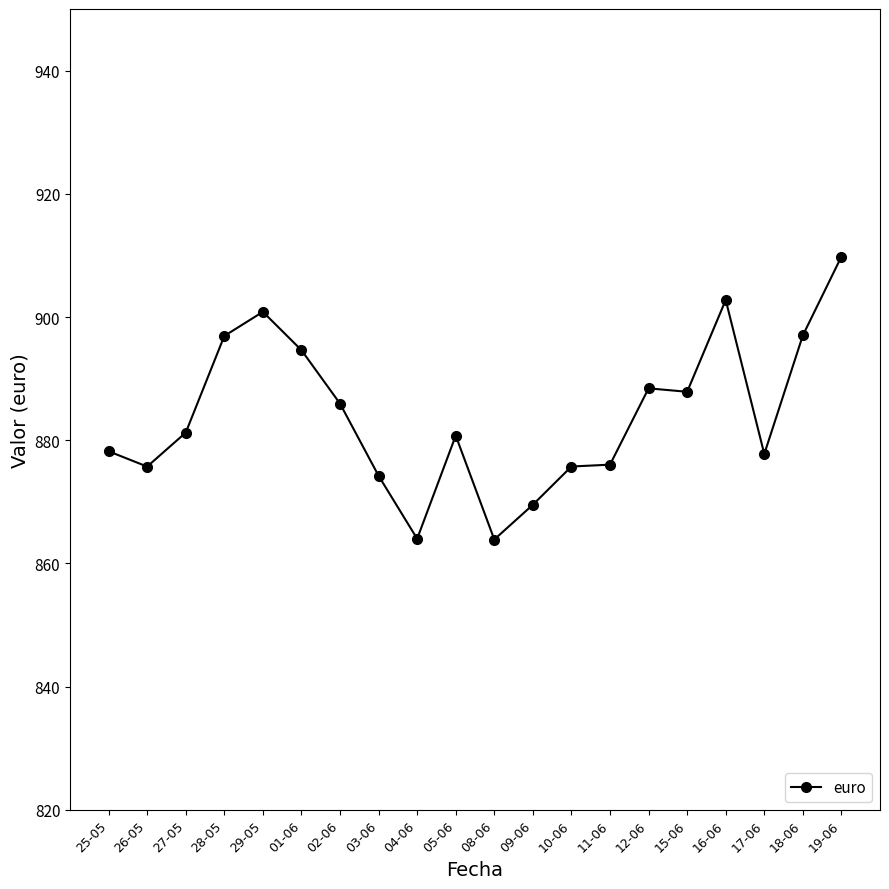

Which label corresponds to the largest value in the chart?

19-06